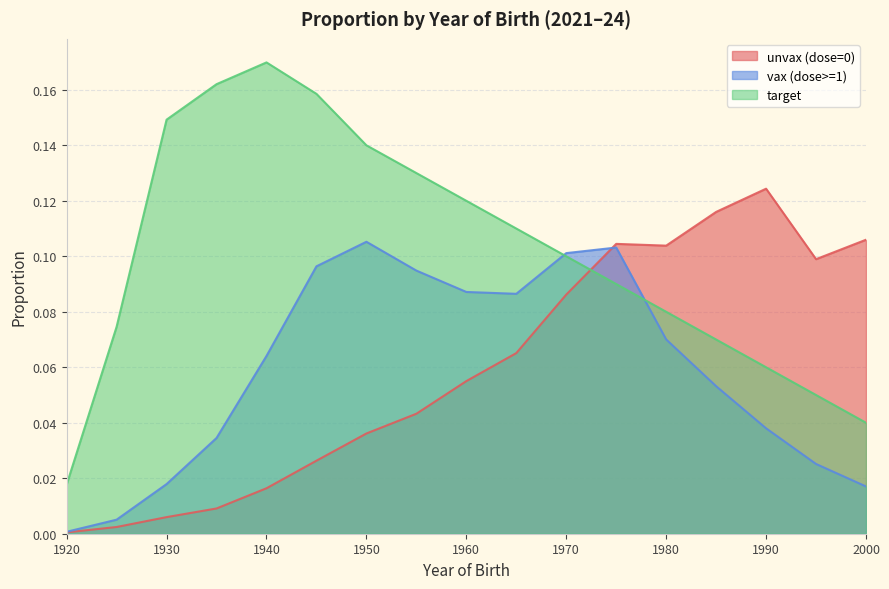

What is the average value of the unvax (dose=0) series?

0.1